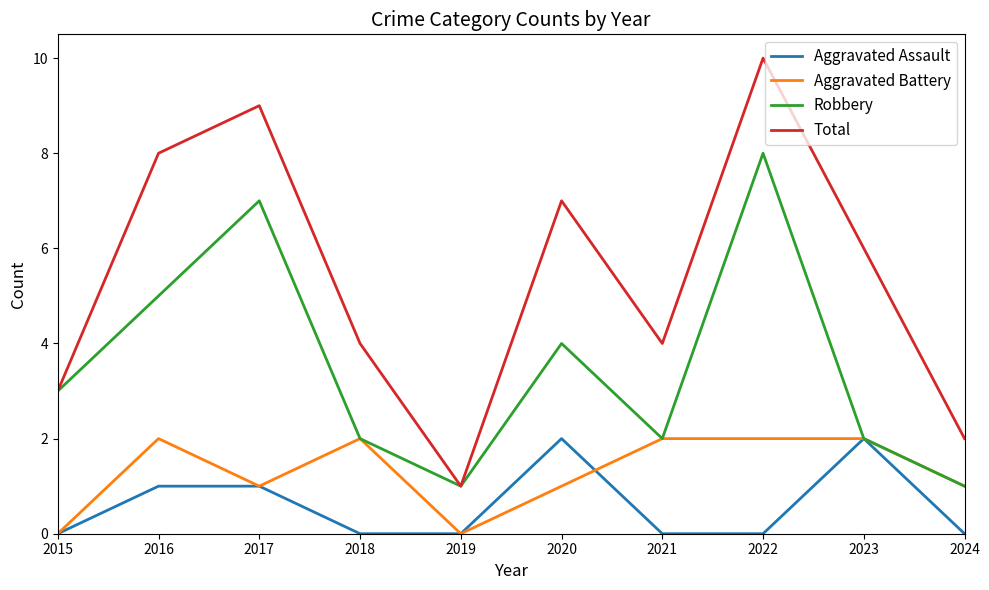

What is the difference between the maximum and minimum values in the Robbery series?

7